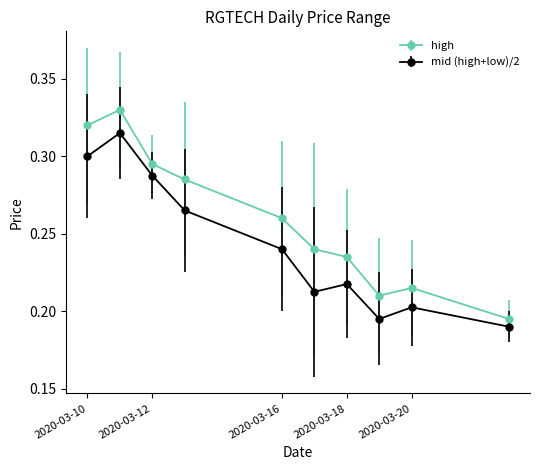

Which series has the largest total across all categories?

high